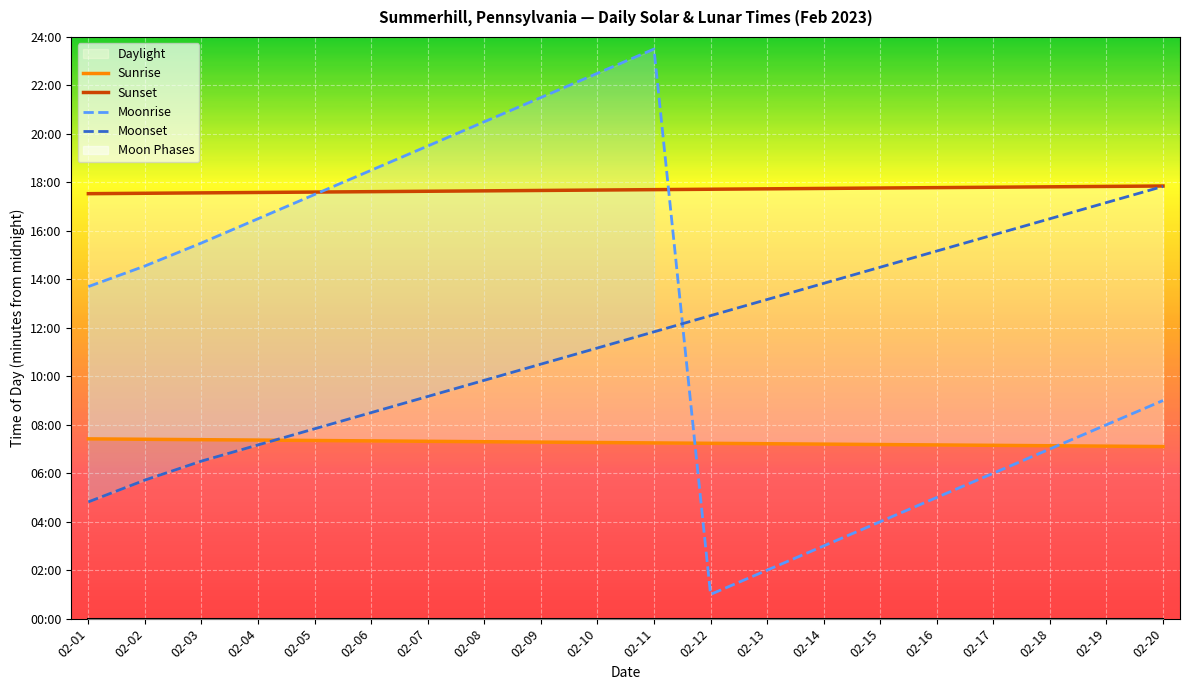

Where do Moonrise and Sunset first cross each other?

02-05 and 02-06